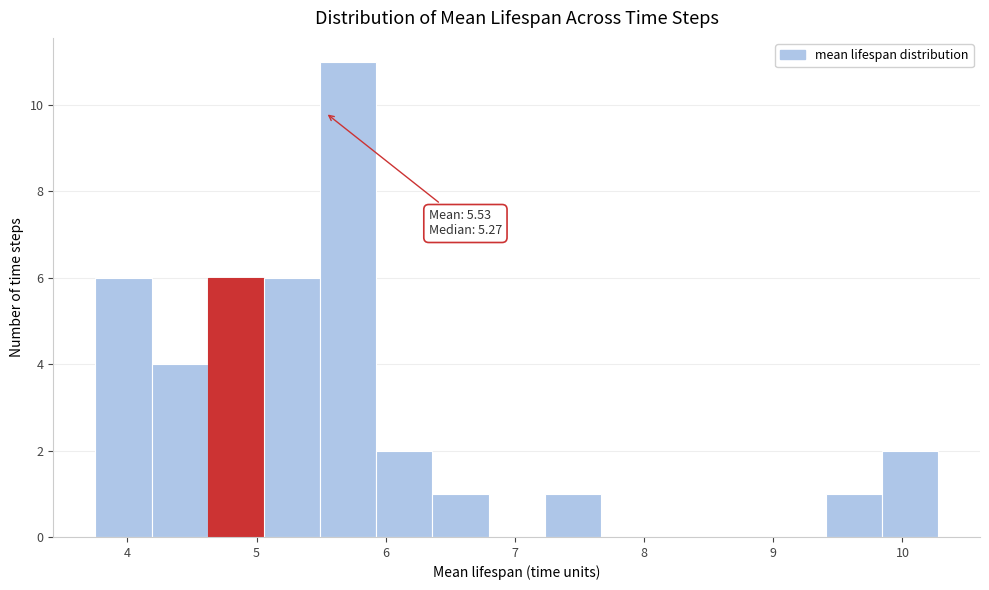

Which range on the x-axis has the tallest bar?

5.5 to 5.9